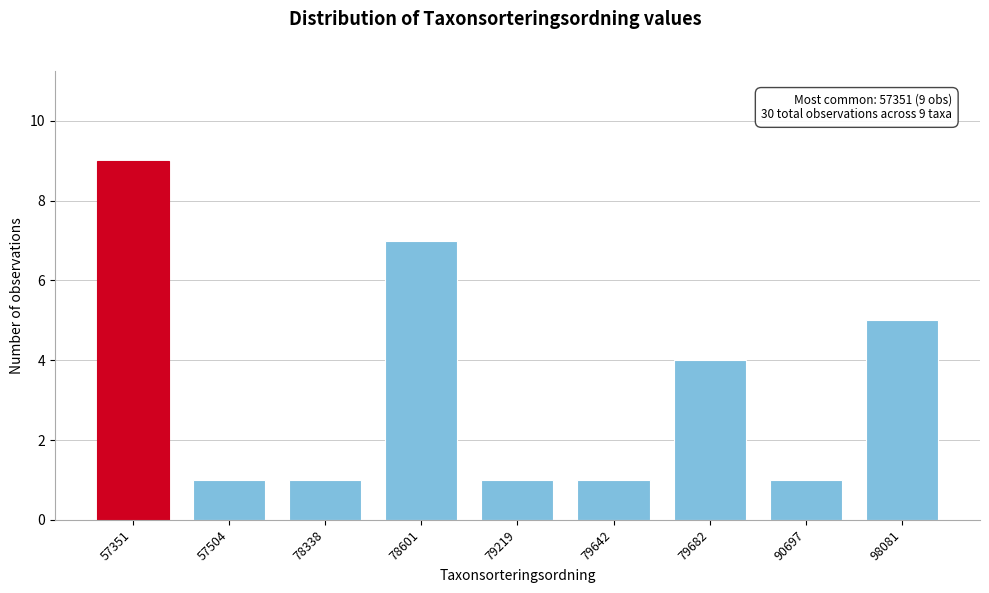

Reading left to right, what are all the values shown in this chart?

9	1	1	7	1	1	4	1	5